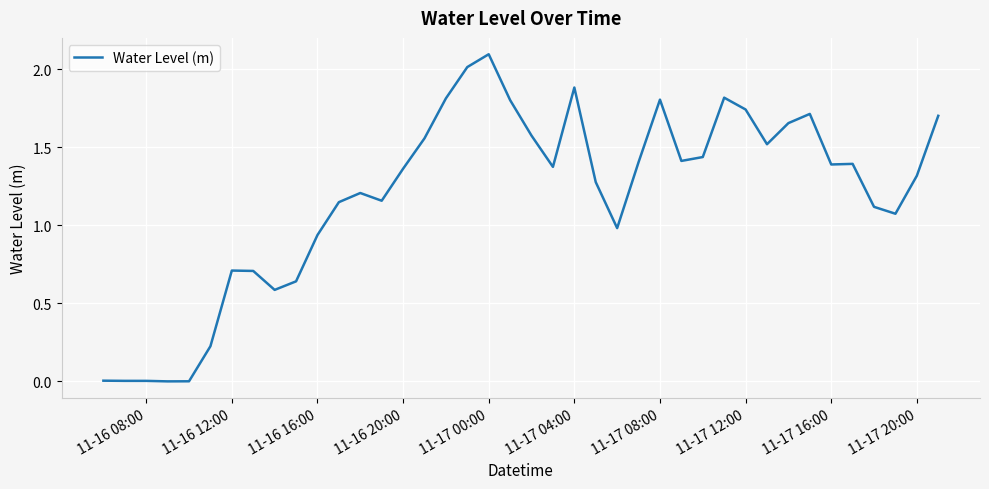

What is the difference between the maximum and minimum values?

2.1